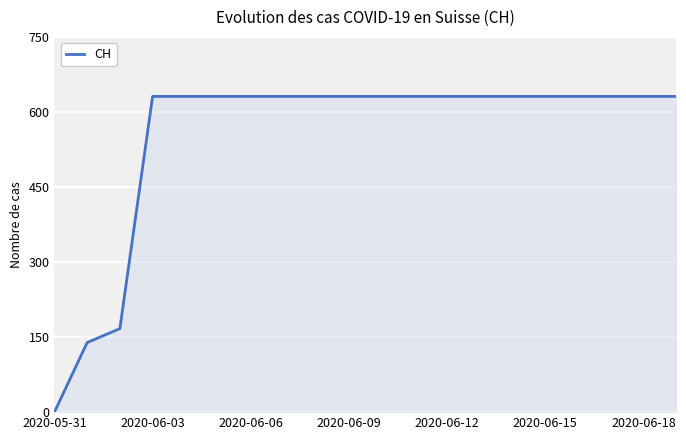

What is the greatest value displayed?

631